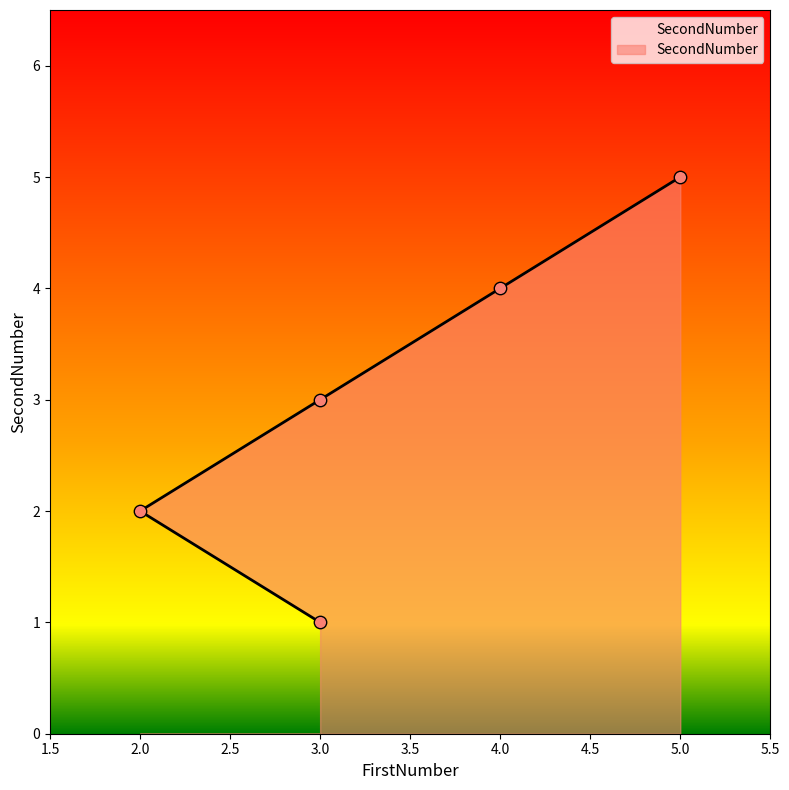

What is the change in value from 3 to 4?

+3